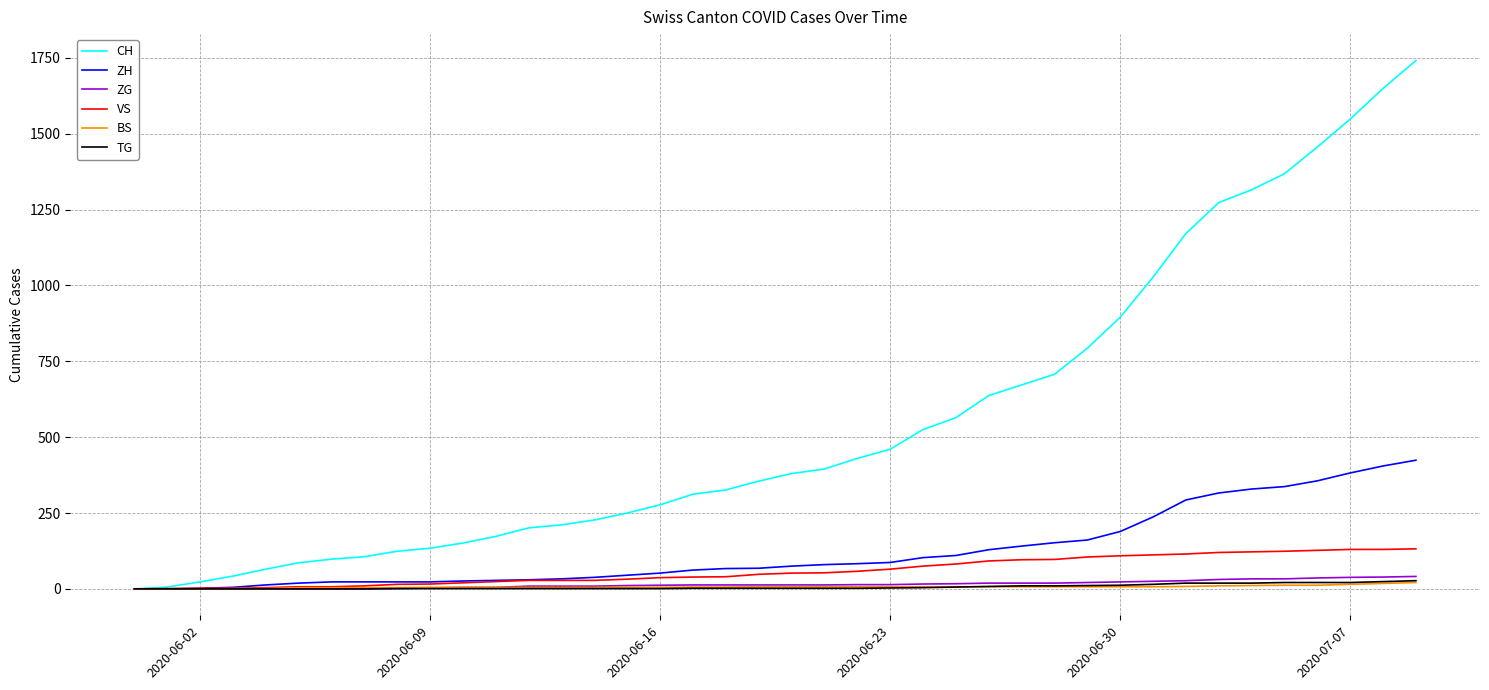

Which series has the largest total across all categories?

CH